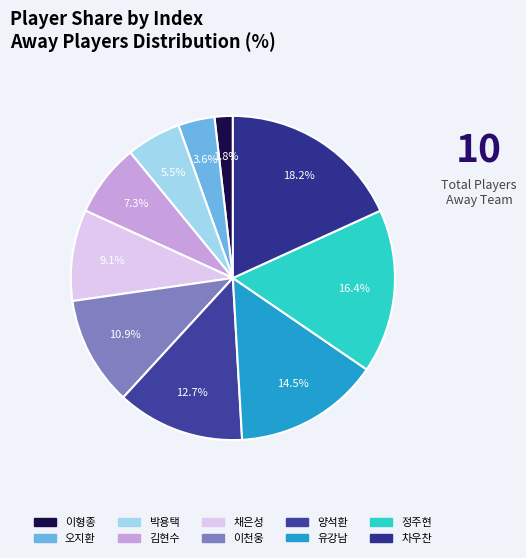

Is it true that 김현수 is 7% of the pie?

True